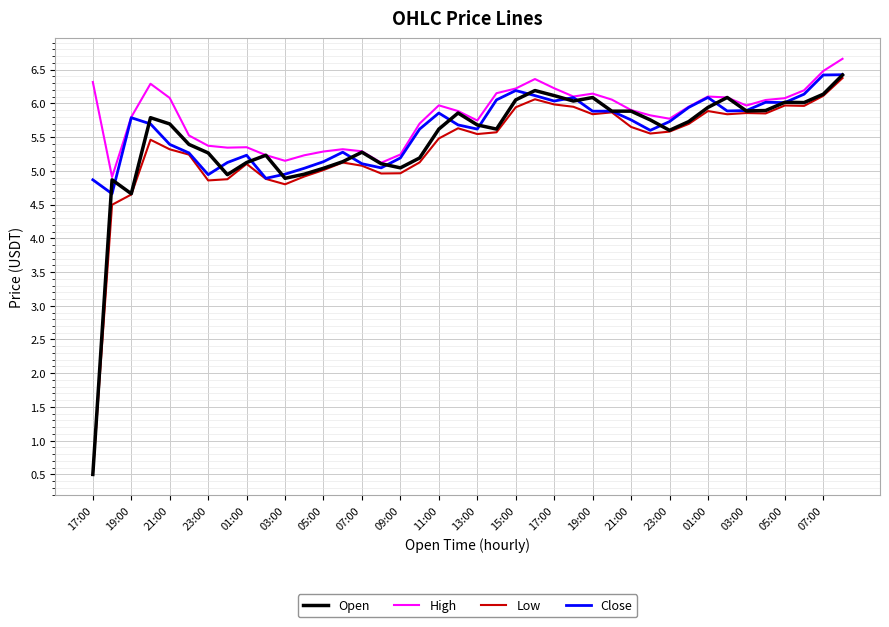

Does the chart display data point markers on the line(s)?

No